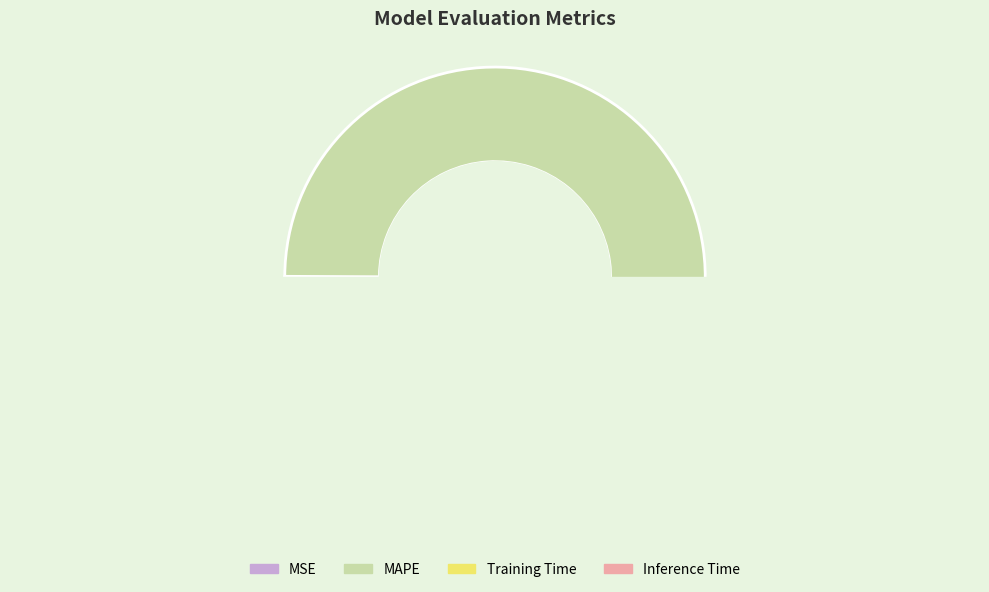

Does any single category account for the majority?

Yes